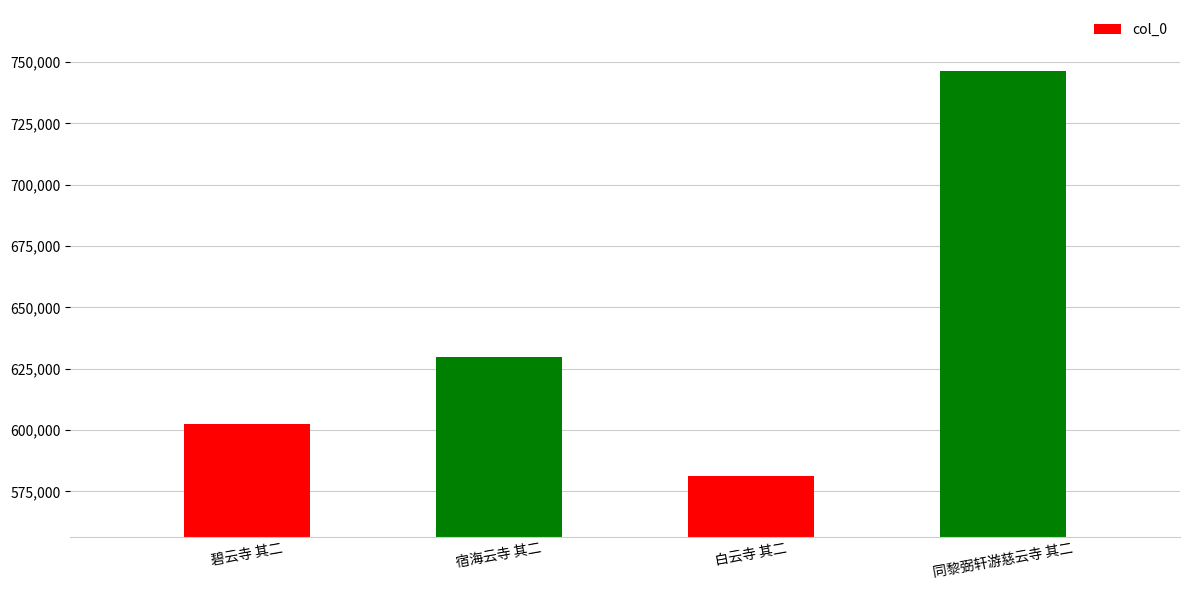

Reading left to right, what are all the values shown in this chart?

602562	629607	581294	746429